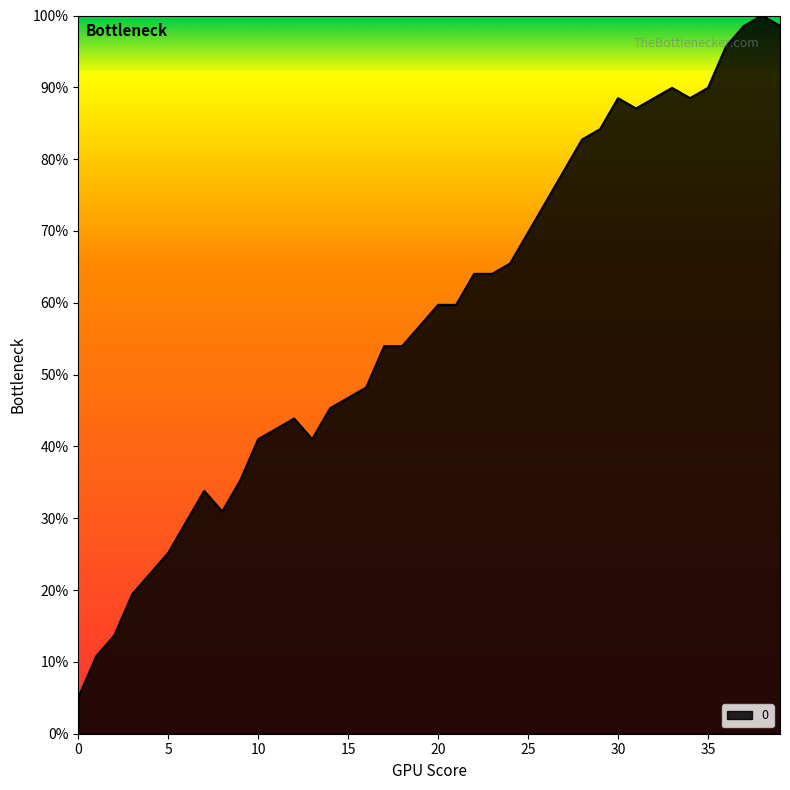

Does the chart display data point markers on the line(s)?

No